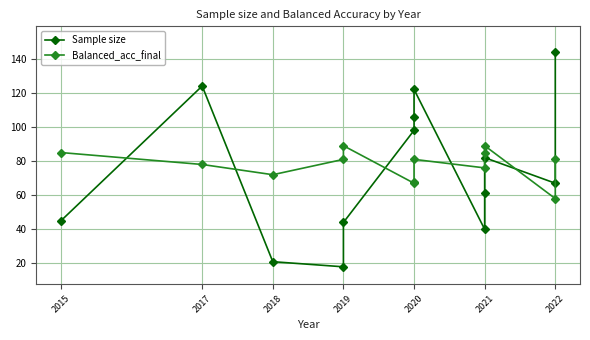

After their last crossing, which series has the higher values: Balanced_acc_final or Sample size?

Sample size